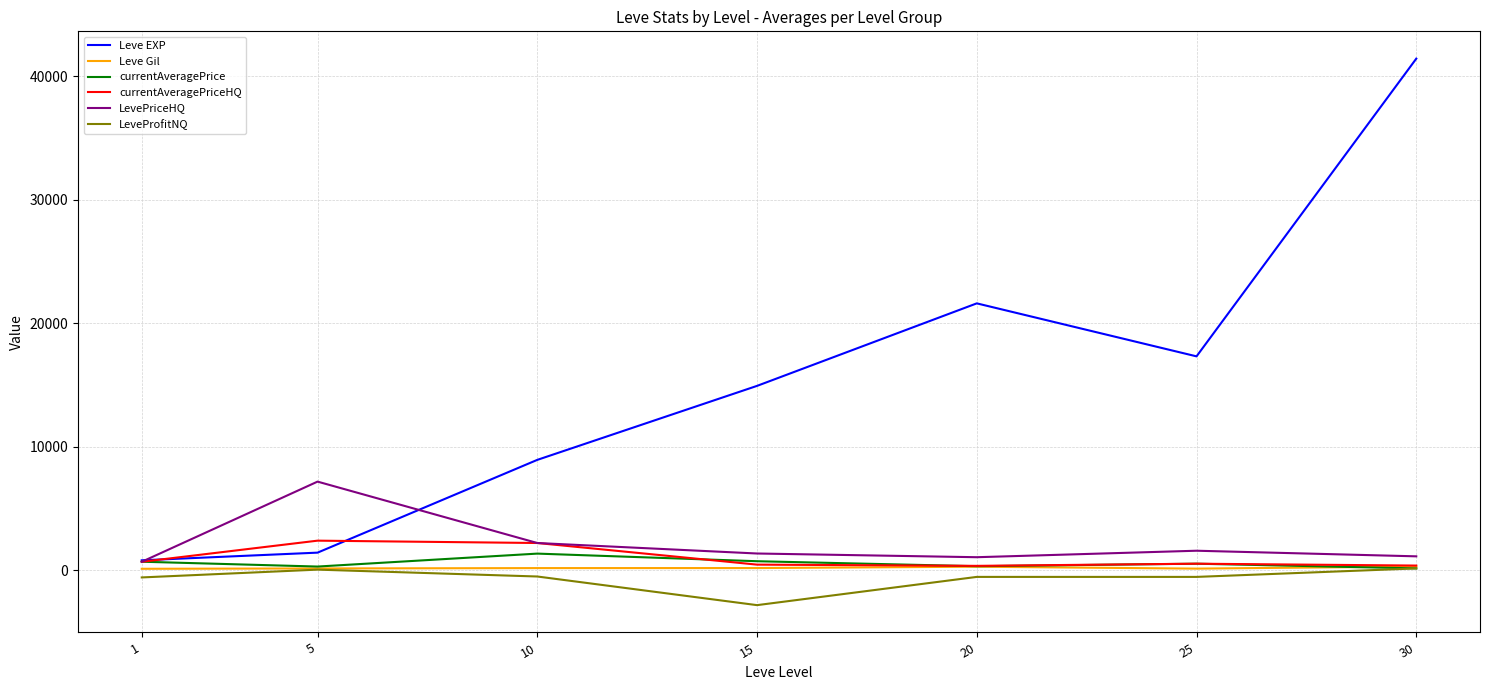

Is this an area chart (filled region under the line)?

No